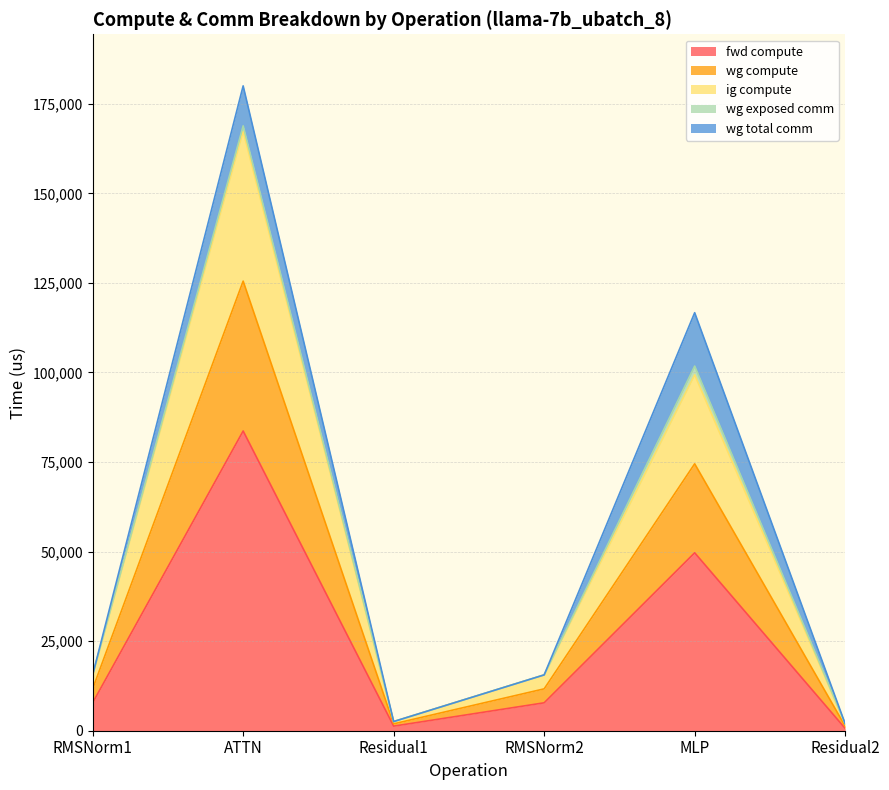

At which label is wg compute closest to 84628?

MLP